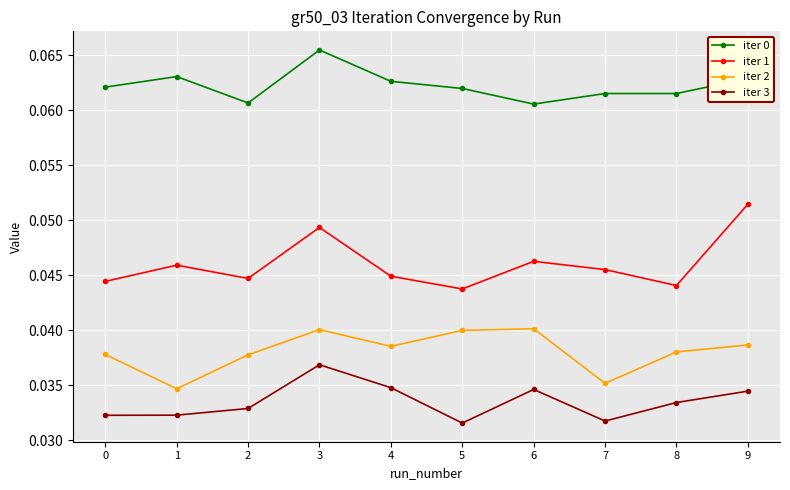

How many iter 0 values are between 0 and 1?

10